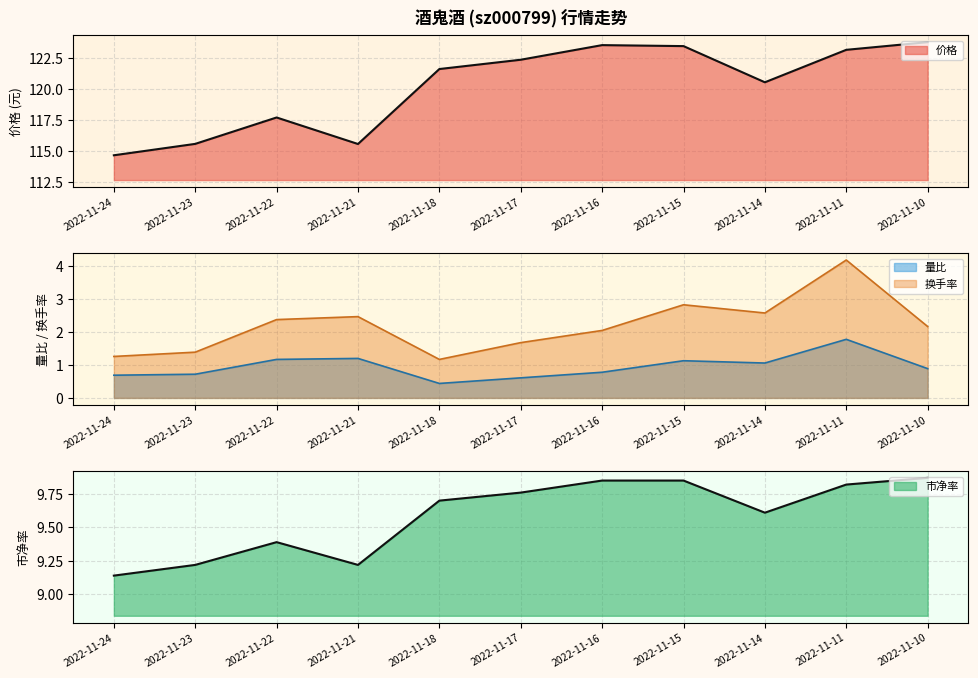

Reading left to right, list all the values displayed in this chart.

价格: 114.7	115.6	117.7	115.6	121.7	122.4	123.6	123.5	120.6	123.2	123.8
量比: 0.7	0.7	1.2	1.2	0.4	0.6	0.8	1.1	1.1	1.8	0.9
换手率: 1.3	1.4	2.4	2.5	1.2	1.7	2.0	2.8	2.6	4.2	2.2
市净率: 9.1	9.2	9.4	9.2	9.7	9.8	9.8	9.8	9.6	9.8	9.9